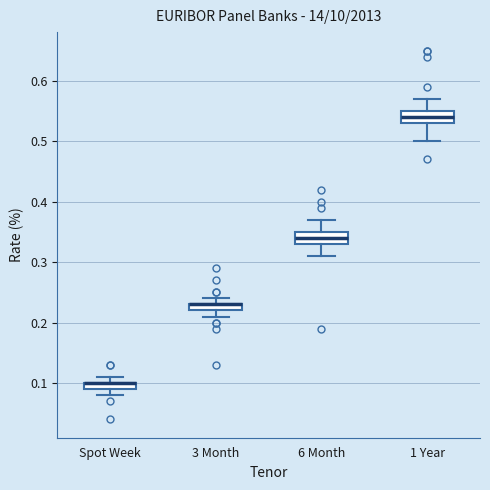

Where is the upper edge of the box for 1 Year on the y-axis? The values are not printed on the chart, so give them approximately, as read against the axis.

0.55